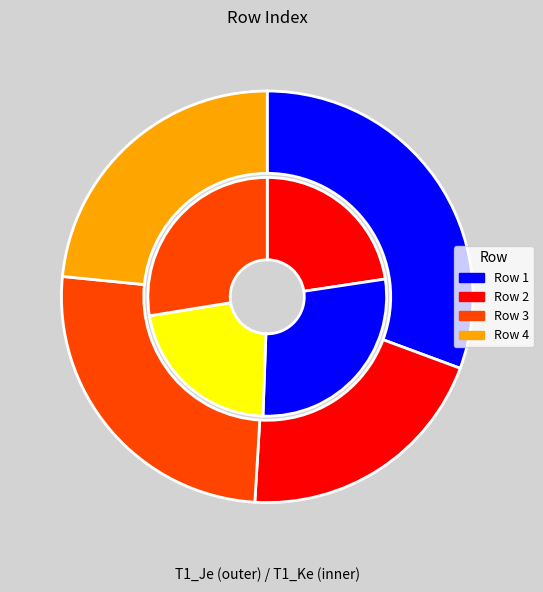

What portion of the pie excludes 4?

76.6%